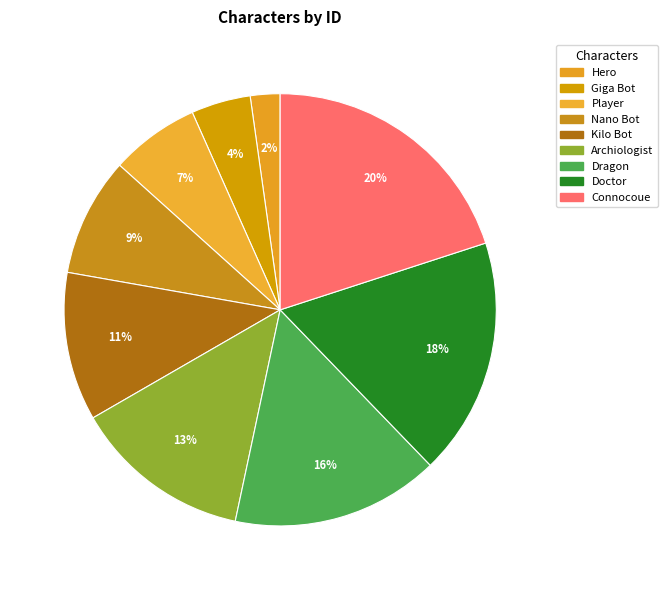

Which category has the smallest portion of the pie?

Hero